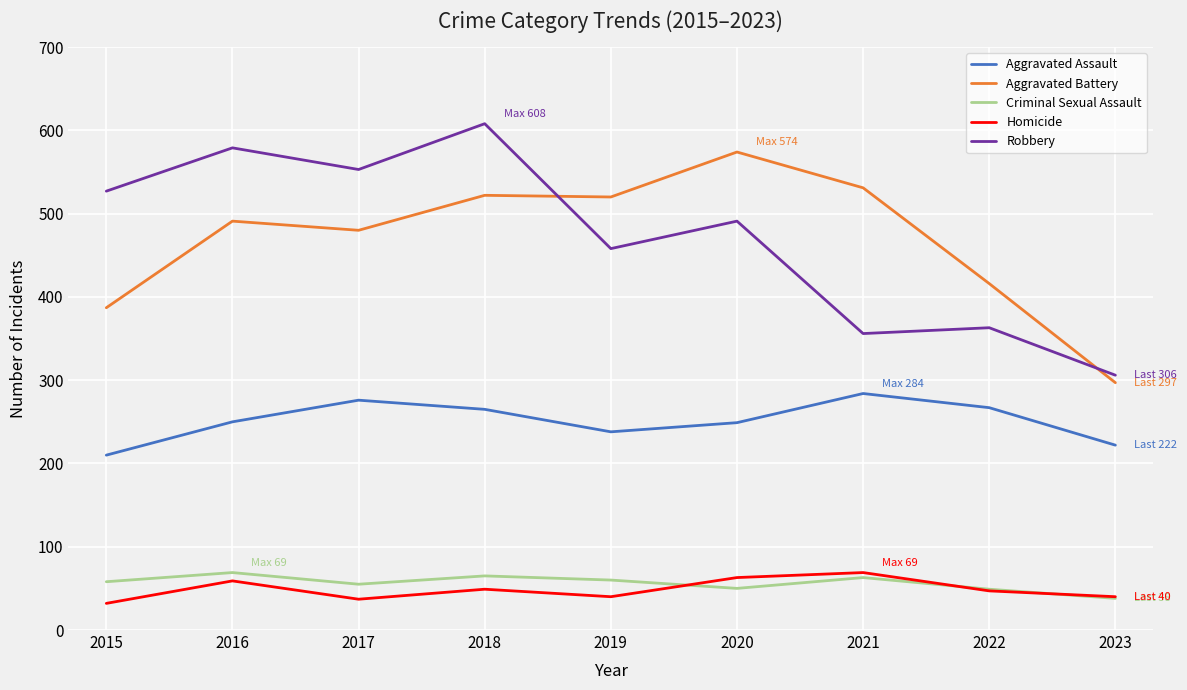

The value of Aggravated Battery at 2018 is 522. True or false?

True